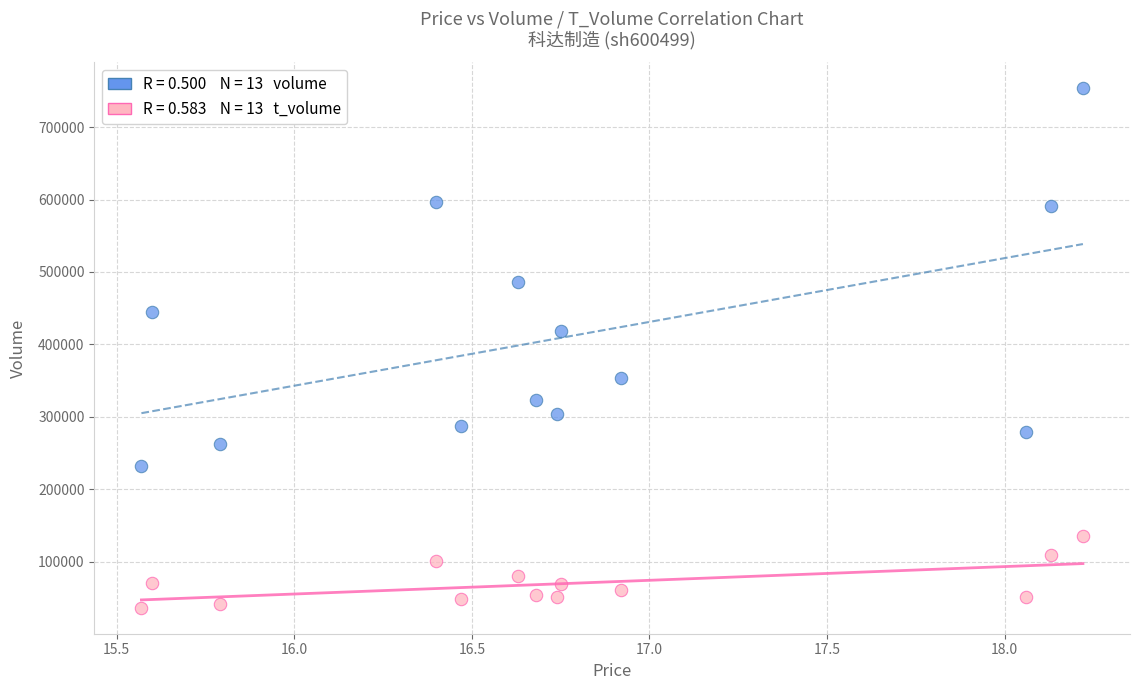

Across all data points, what is the range of Y values (max minus min)?

717658